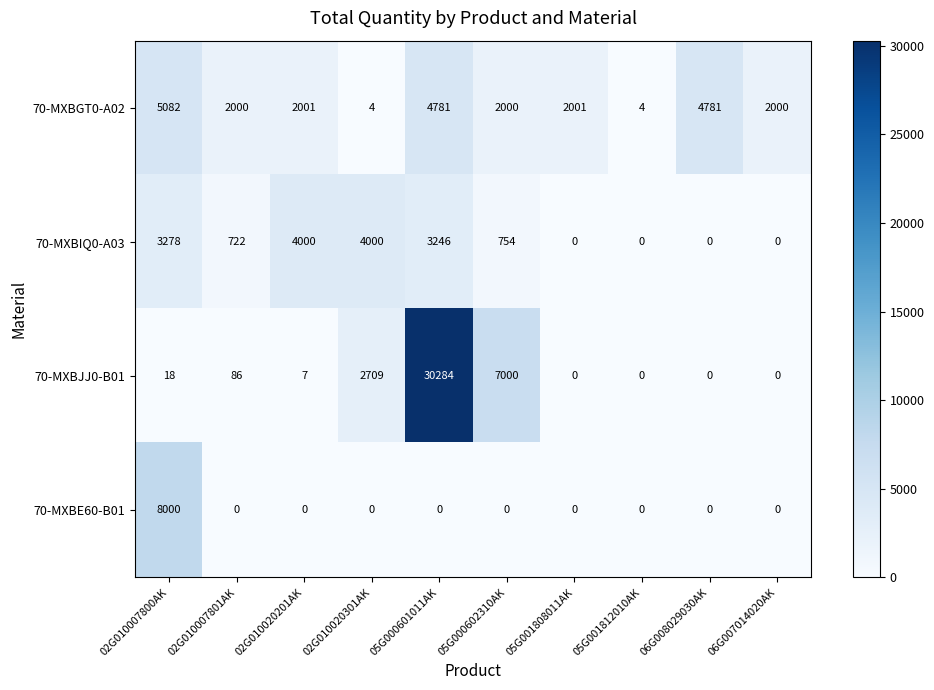

Which label corresponds to the largest value in the chart?

05G000601011AK